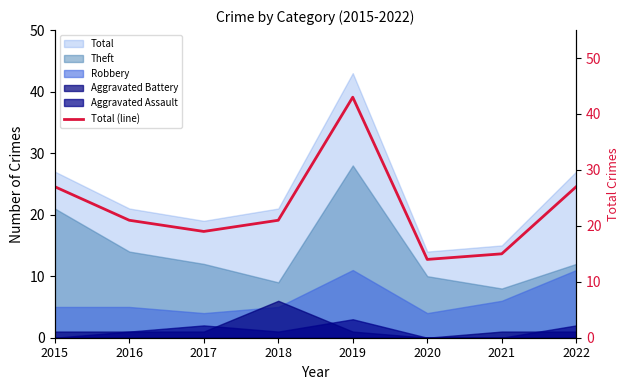

How many points are higher than both their immediate neighbors (excluding endpoints)?

1